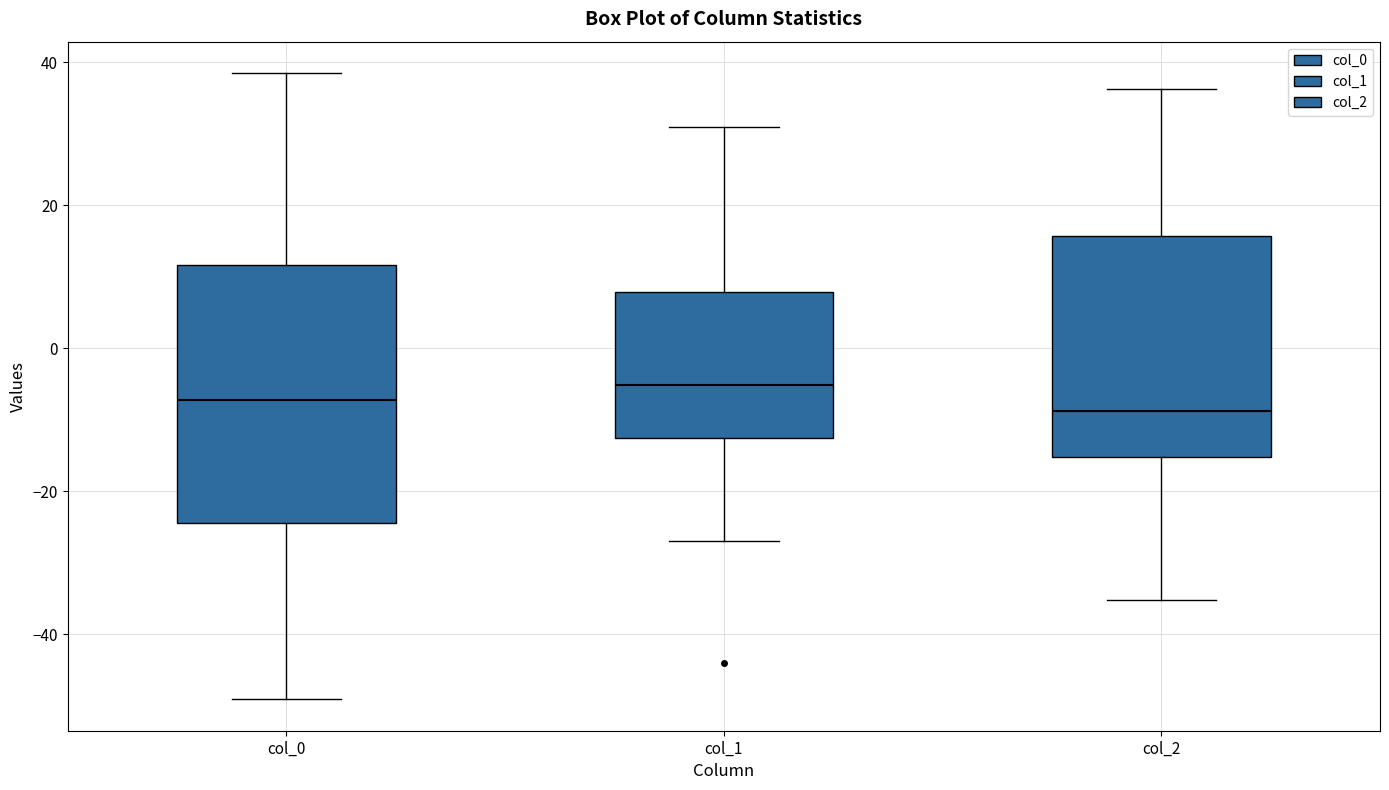

Where is the upper edge of the box for col_2 on the y-axis? The values are not printed on the chart, so give them approximately, as read against the axis.

16